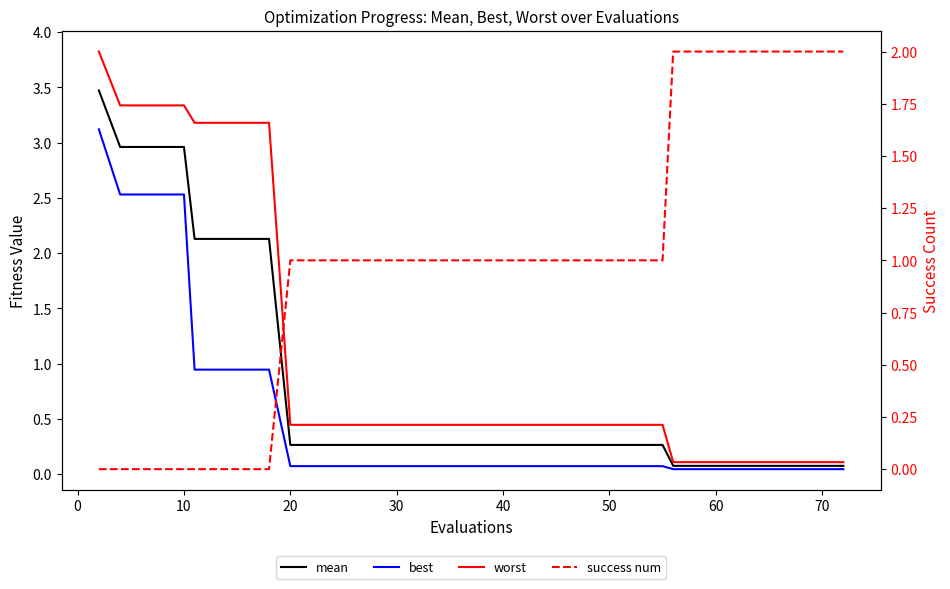

List the series in order of their peak value, highest first.

worst, mean, best, success num